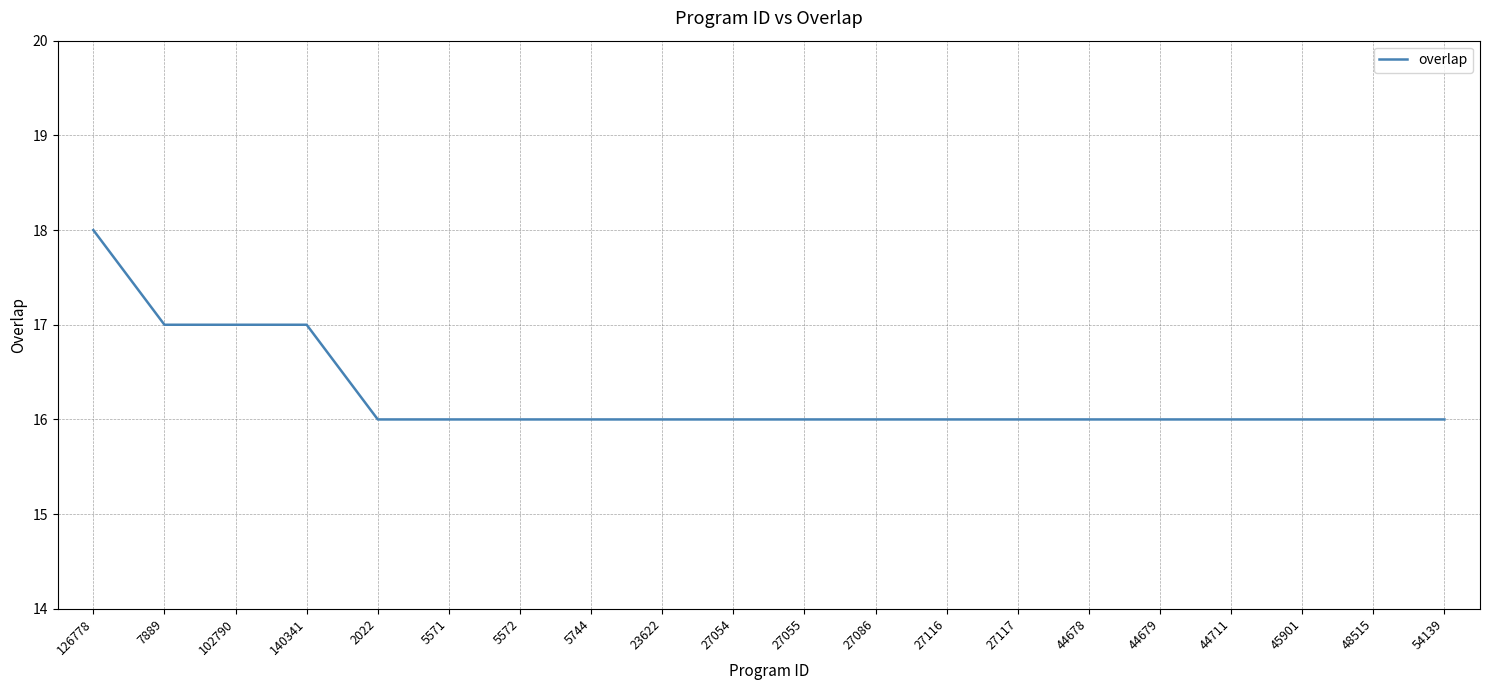

What is the greatest value displayed?

18